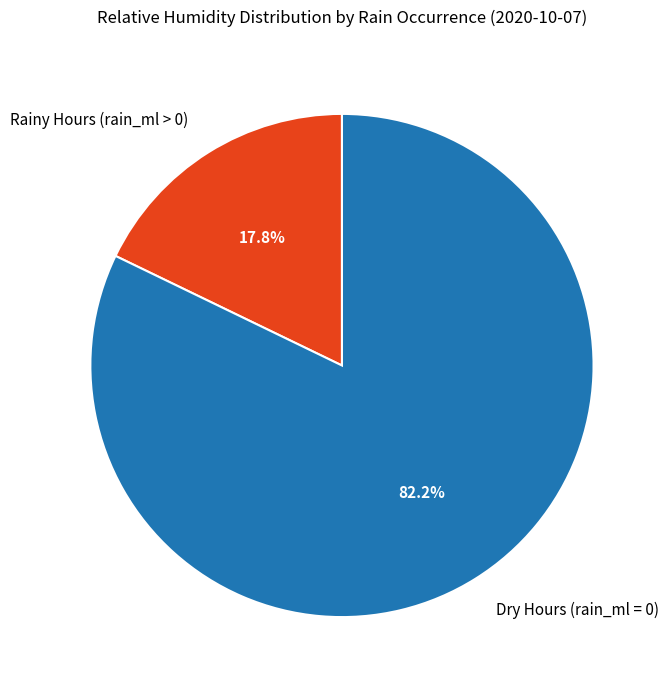

How many segments does this pie chart have?

2